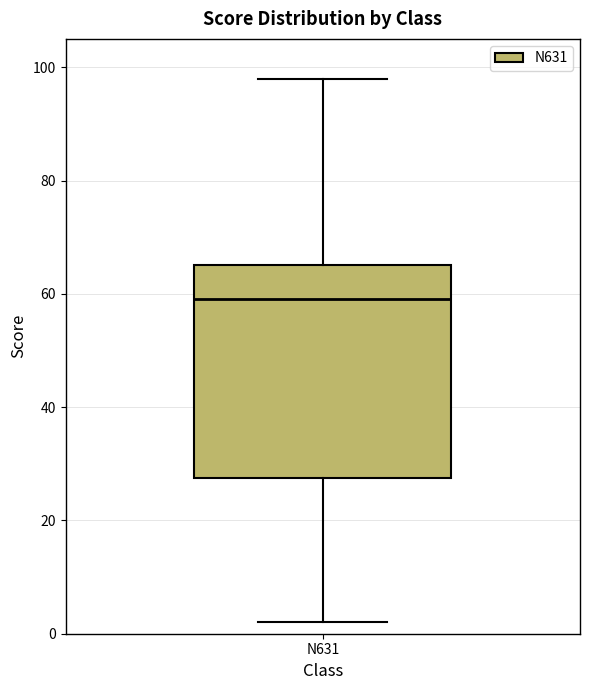

Transcribe this box plot: give where the median line is, the range the box spans, and where the two whiskers end, as read against the y-axis. The values are not printed on the chart, so give them approximately, as read against the axis.

median 60, box 28 to 66, whiskers 2 to 98